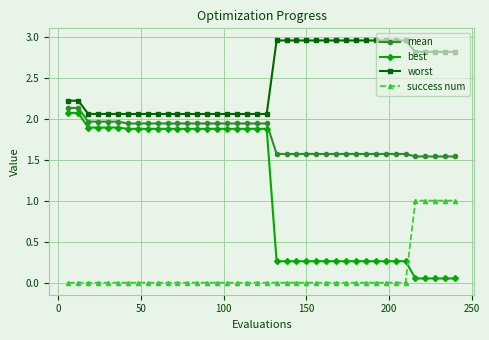

What is the sum of all mean values?

70.8